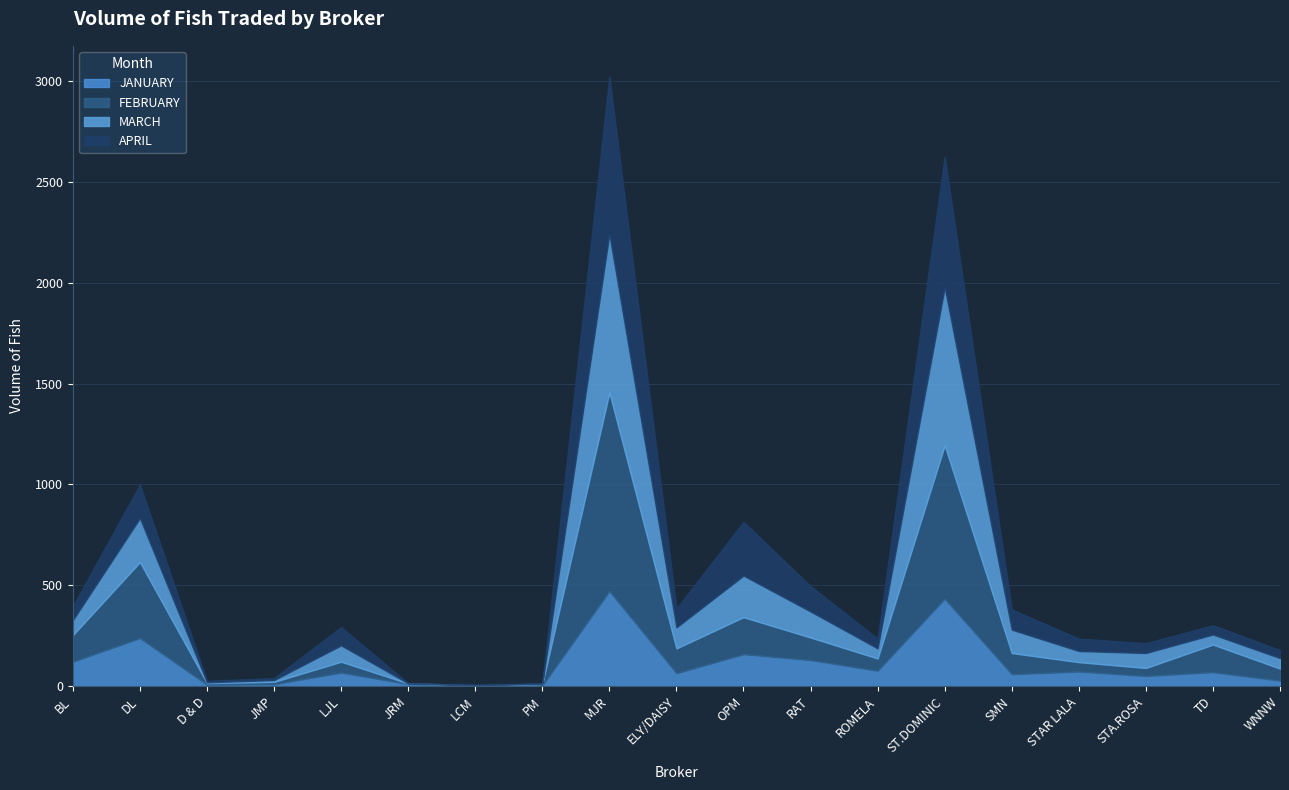

What value does the JANUARY series have at OPM?

158